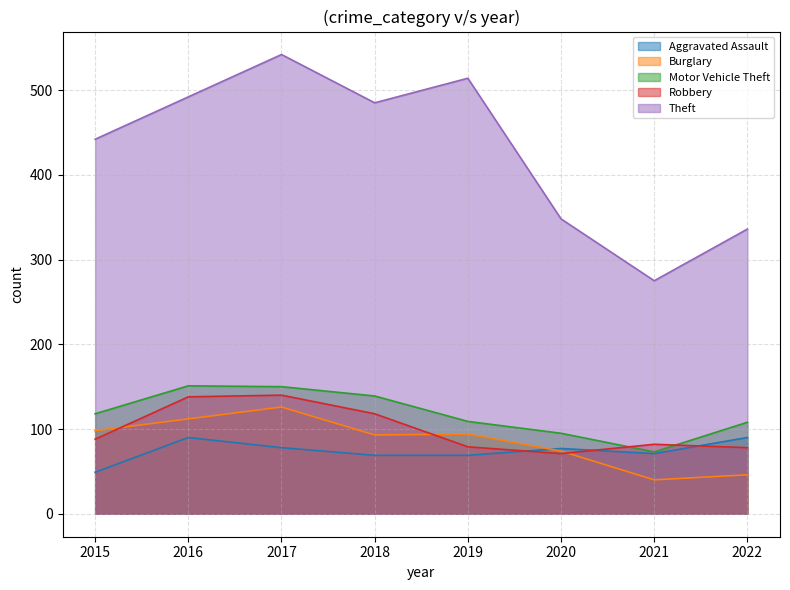

What is the difference between the maximum and minimum values in the Burglary series?

86